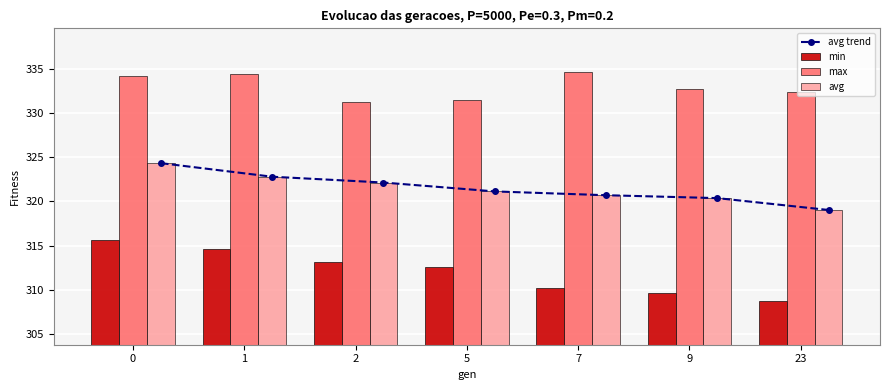

What is the difference between the maximum and second lowest values in the min series?

6.1